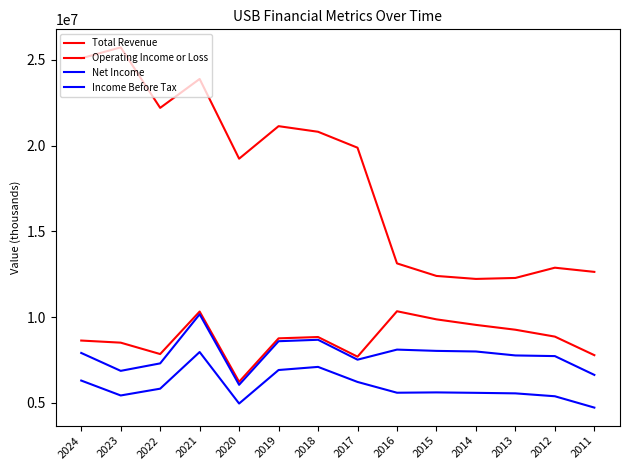

What is the difference between the second highest and second lowest values in the Income Before Tax series?

2049000